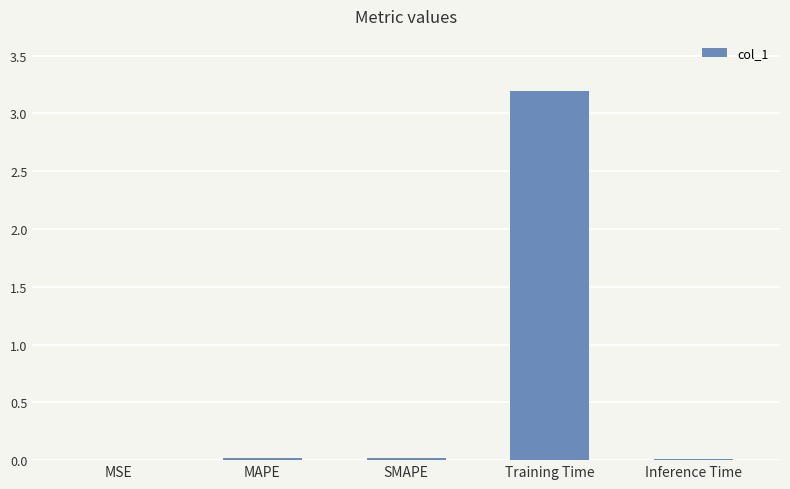

Which has a higher value, SMAPE or Training Time?

Training Time